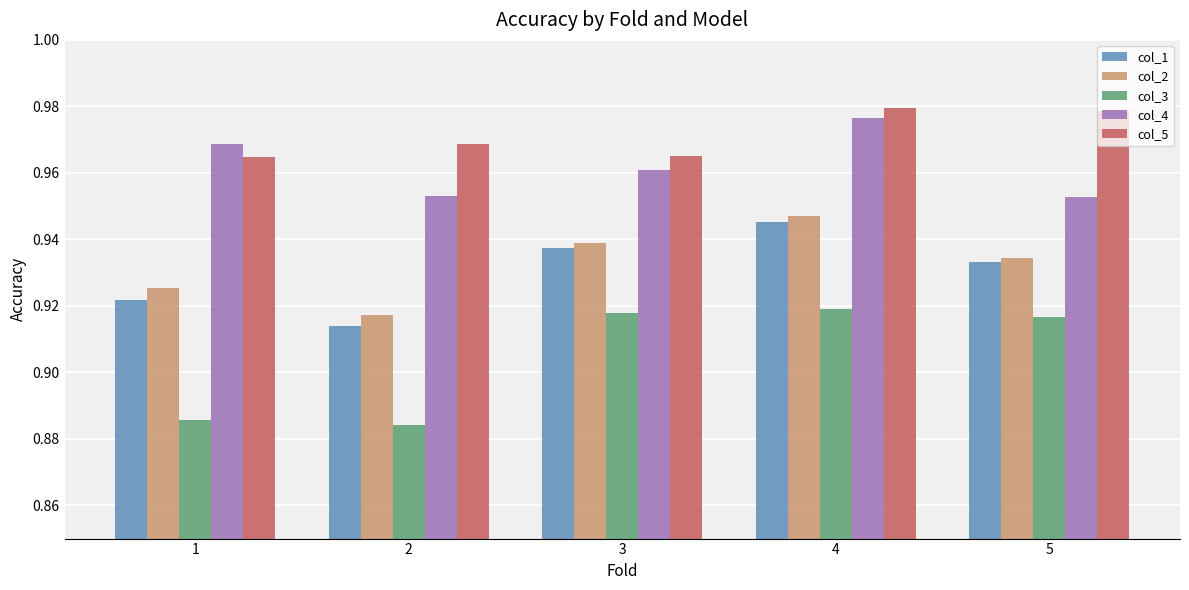

Which series has the largest range (max minus min)?

col_3